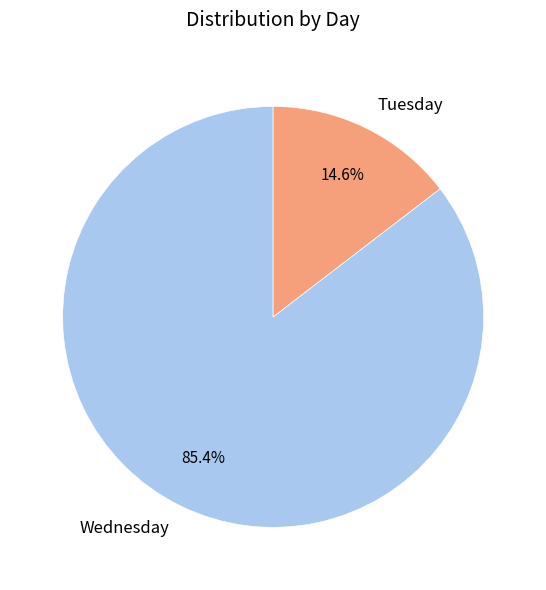

True or false: Tuesday accounts for 62% of the total.

False